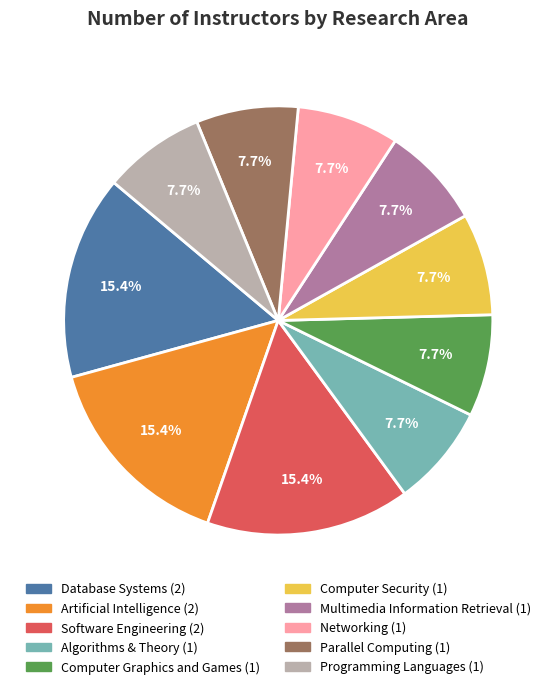

Combined, do Algorithms & Theory and Multimedia Information Retrieval account for over 50%?

No